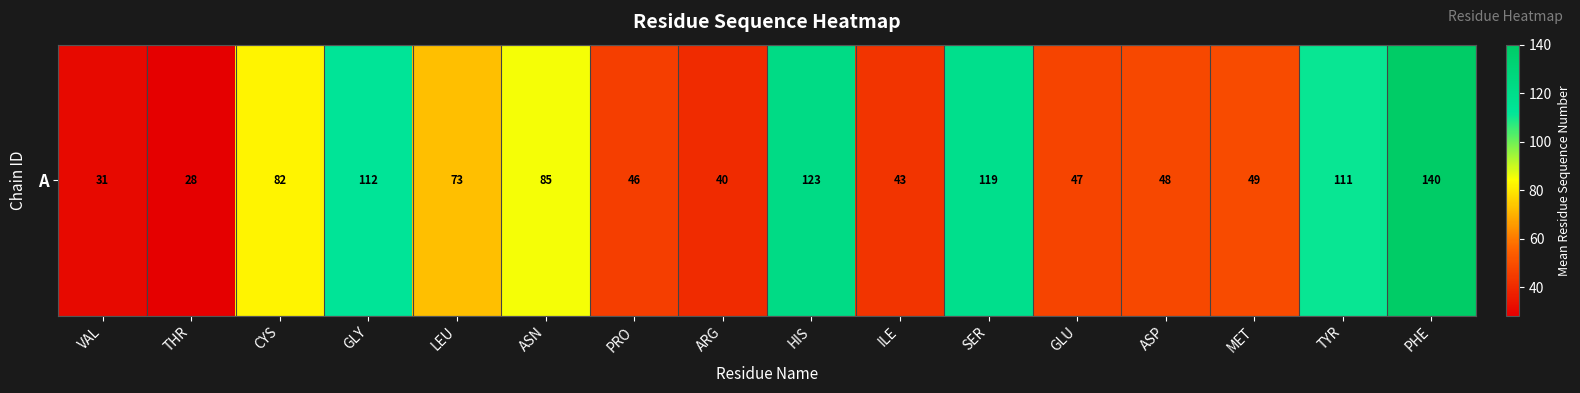

Rank the categories by value from lowest to highest.

THR, VAL, ARG, ILE, PRO, GLU, ASP, MET, LEU, CYS, ASN, TYR, GLY, SER, HIS, PHE